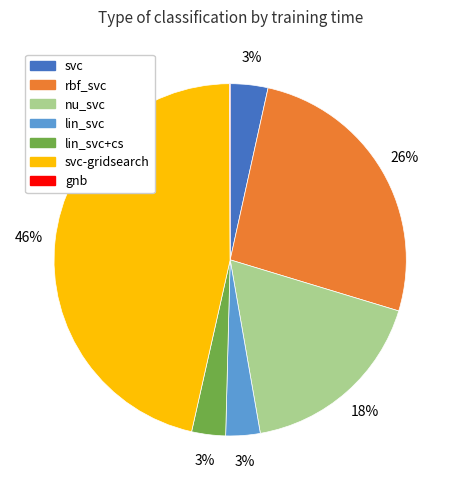

To the nearest percent, what is the difference between the largest and smallest slice percentages?

46%